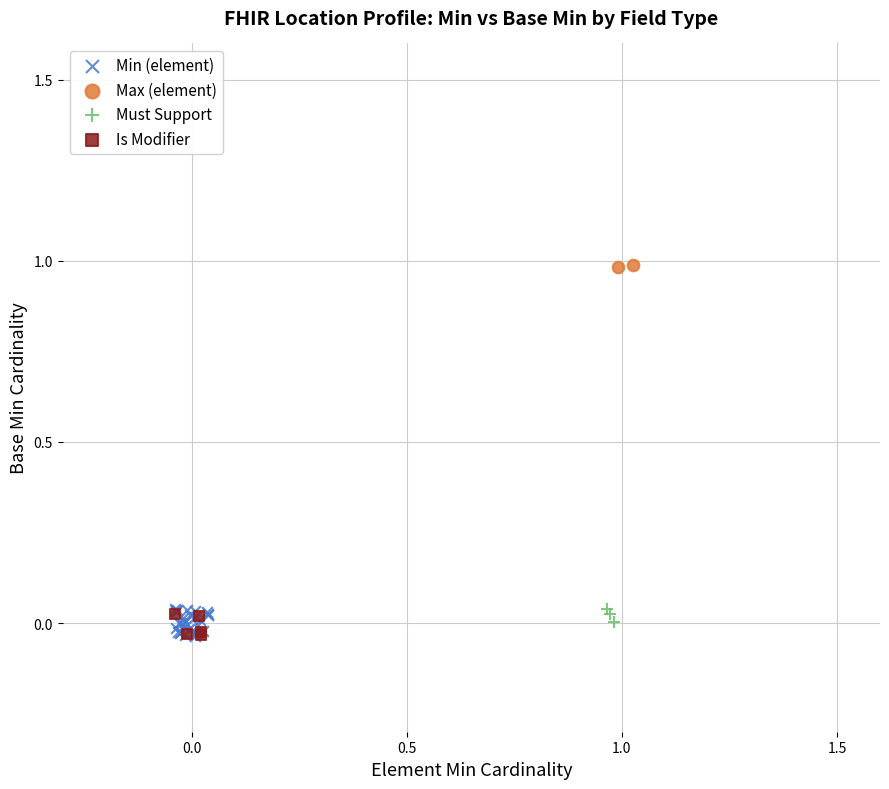

What are all the series names shown in the legend?

Min (element), Max (element), Must Support, Is Modifier